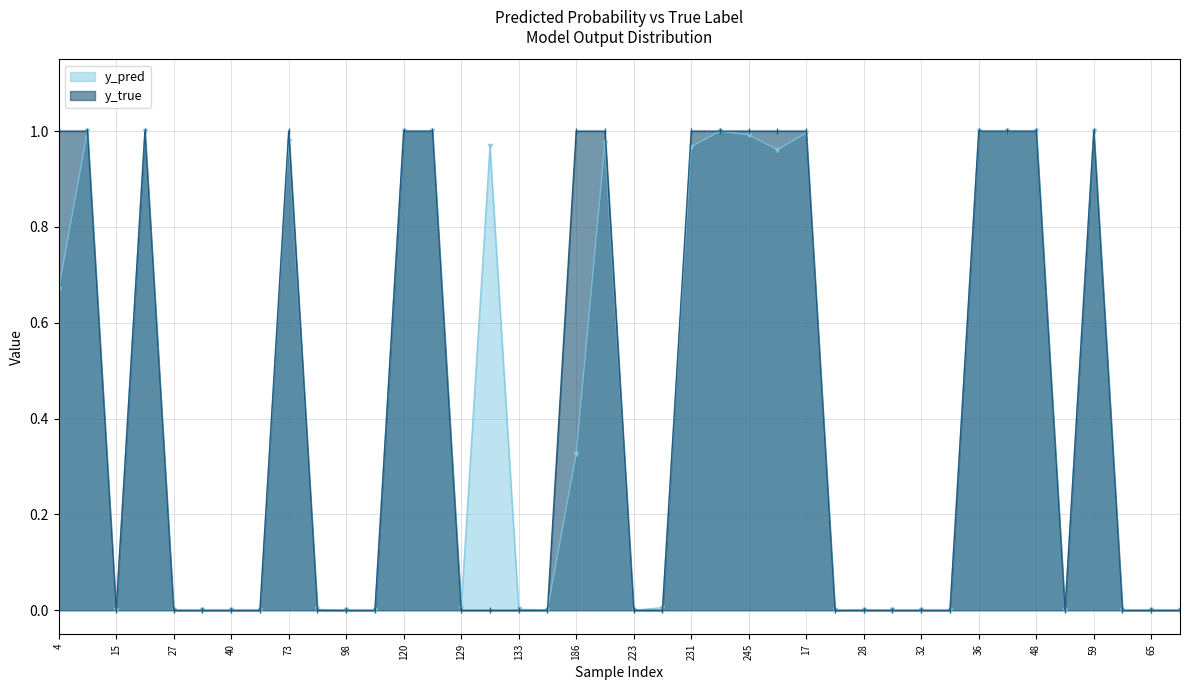

What are all the series names shown in the legend?

y_pred, y_true